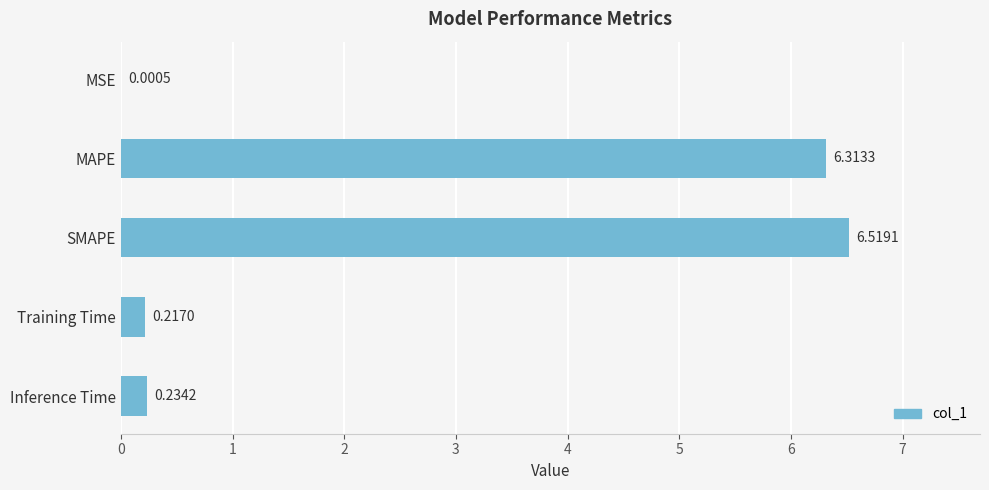

Which category has the highest value across all series?

SMAPE